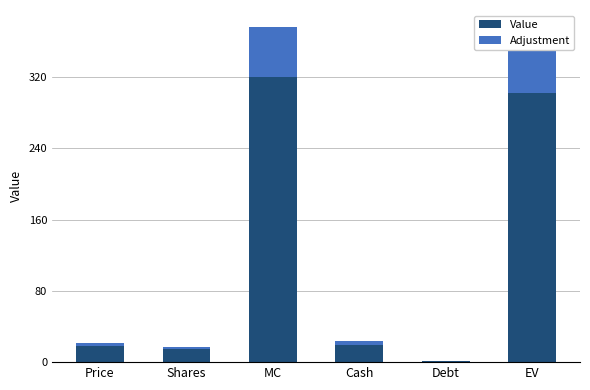

What is the maximum value for Value?

320.0